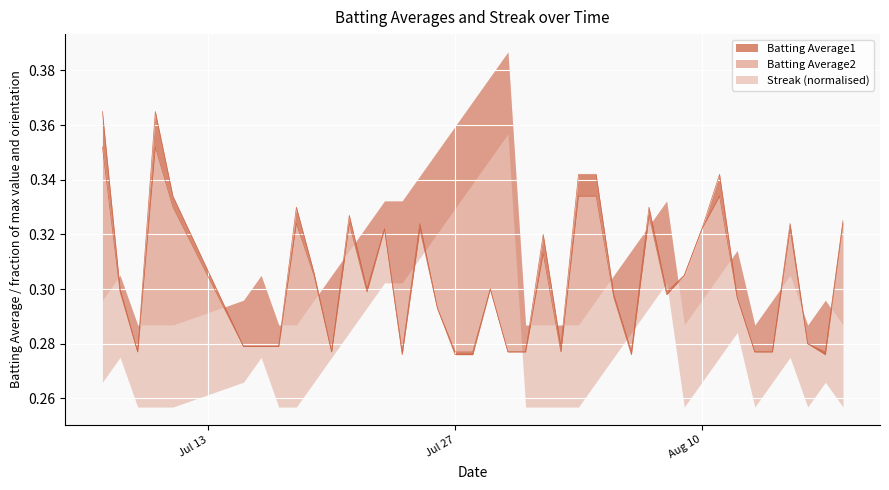

The Batting Average2 series shows 0.4 at 2010-07-11. True or false?

False